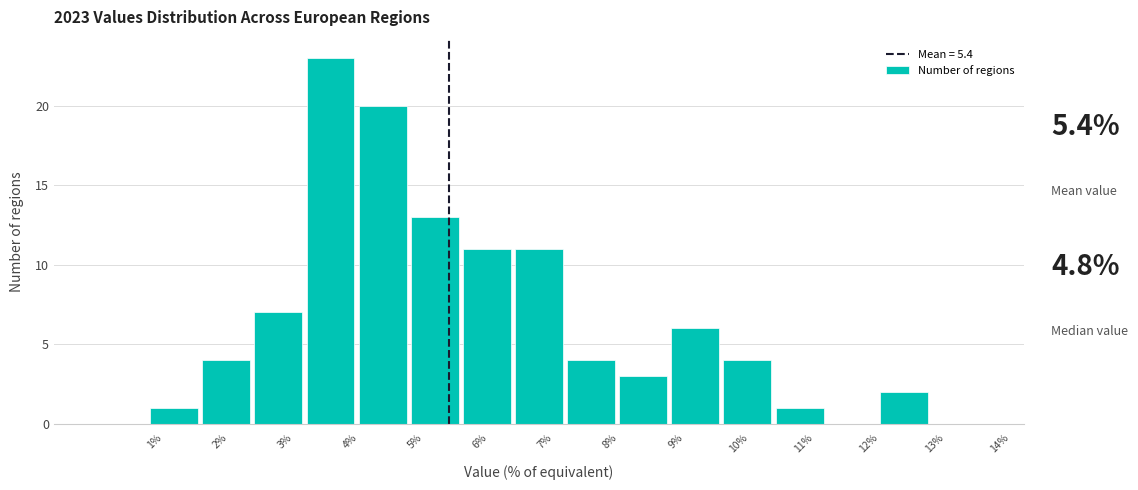

What is the height of the bar covering 8.0 to 8.8 on the x-axis? The values are not printed on the chart, so give them approximately, as read against the axis.

3